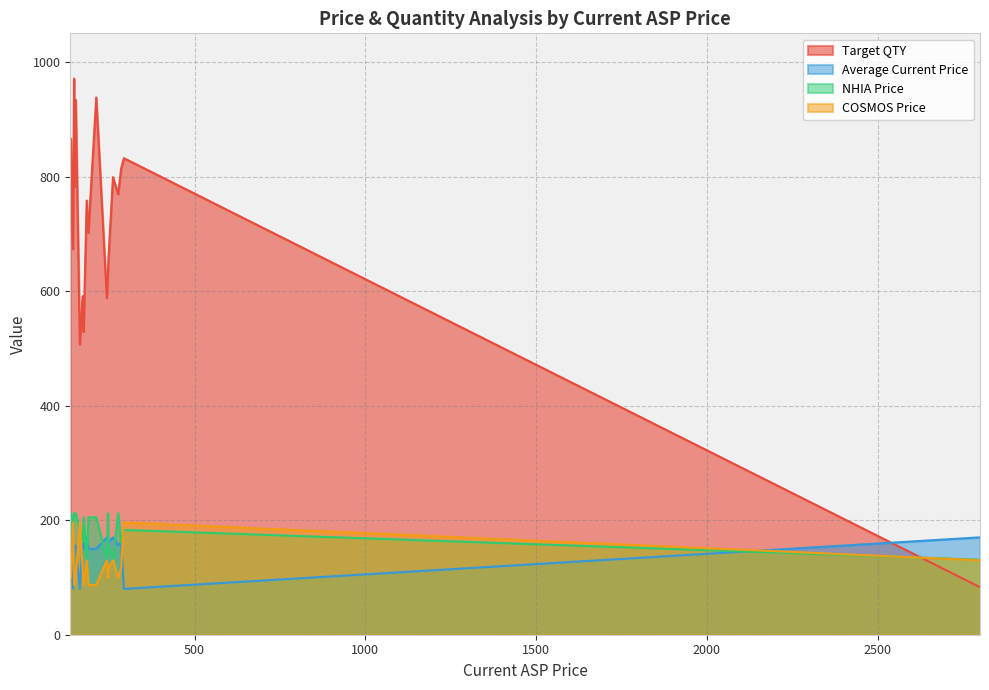

Which series has the largest range (max minus min)?

Target QTY